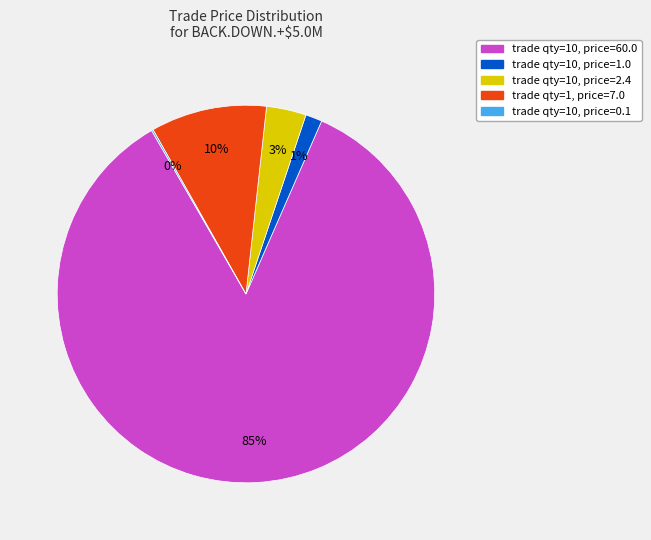

Which has a higher value, trade qty=10, price=60.0 or trade qty=10, price=1.0?

trade qty=10, price=60.0